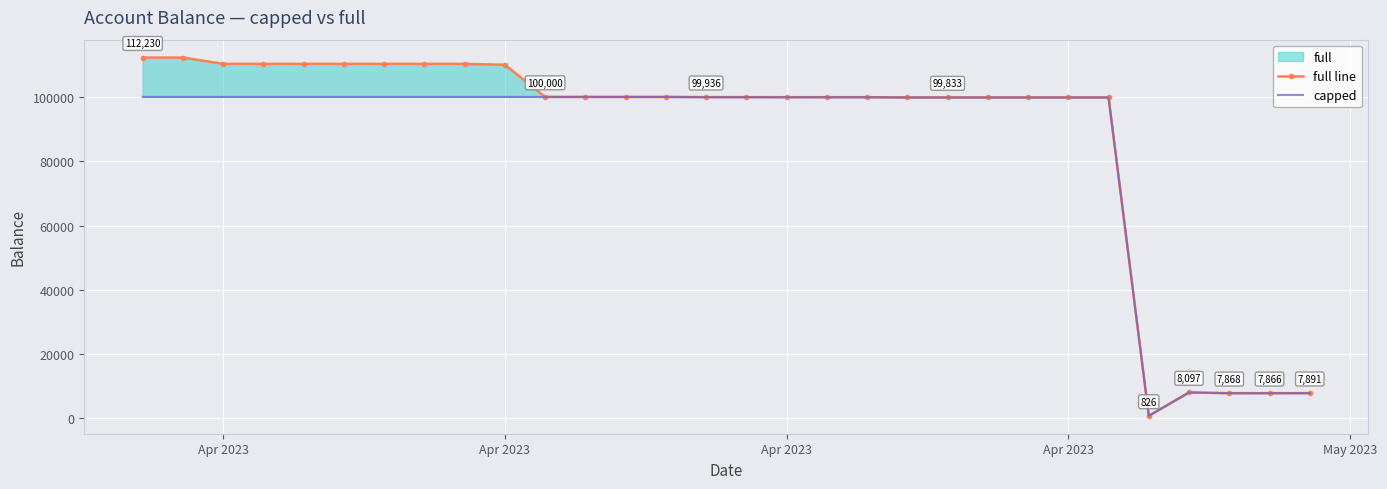

How many data points does each series have?

30